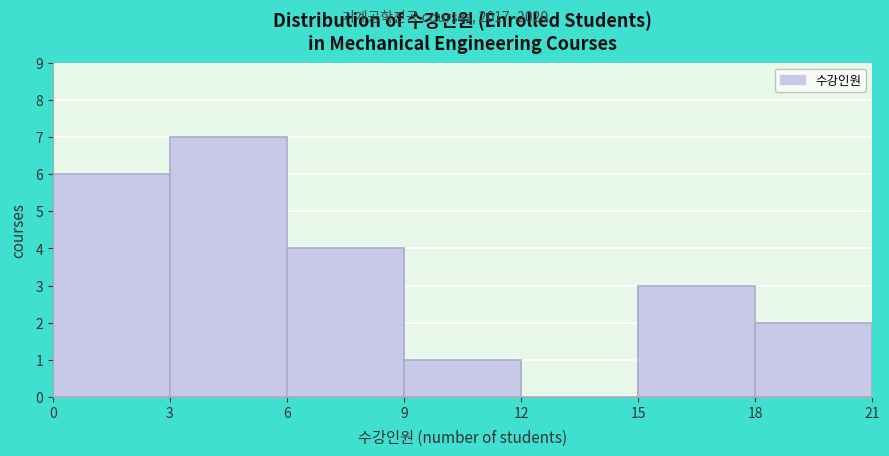

Reading left to right, transcribe this chart: for each bar, give the range it covers on the x-axis and its height. The values are not printed on the chart, so give them approximately, as read against the axis.

0 to 3: 6
3 to 6: 7
6 to 9: 4
9 to 12: 1
12 to 15: 0
15 to 18: 3
18 to 21: 2